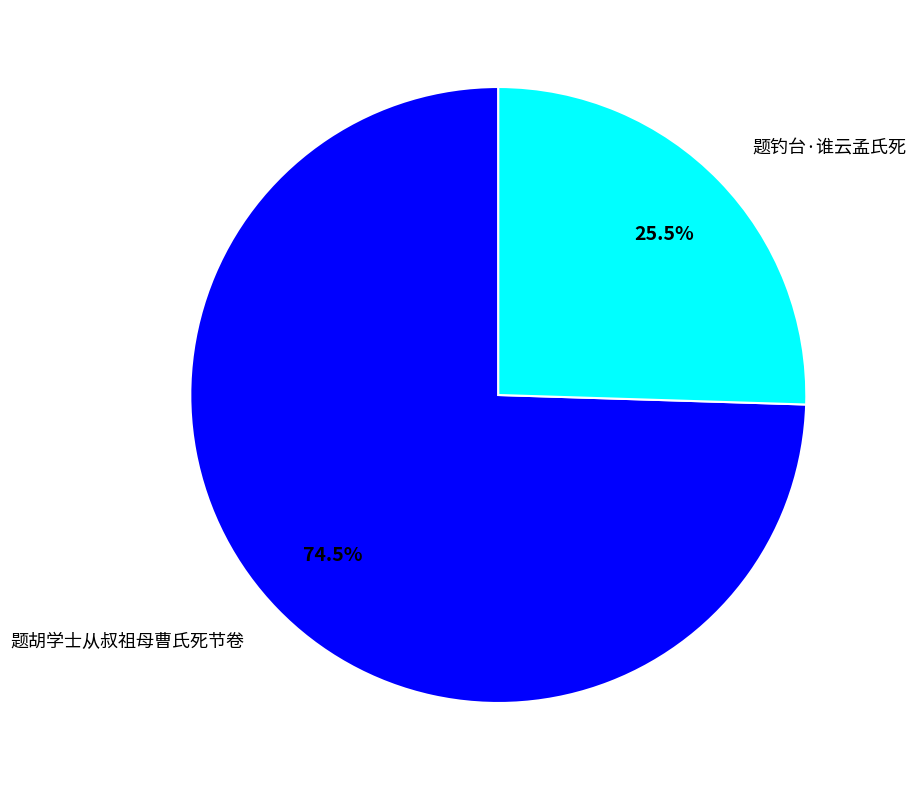

What is the ratio of the value at 题钓台·谁云孟氏死 to the value at 题胡学士从叔祖母曹氏死节卷?

0.3